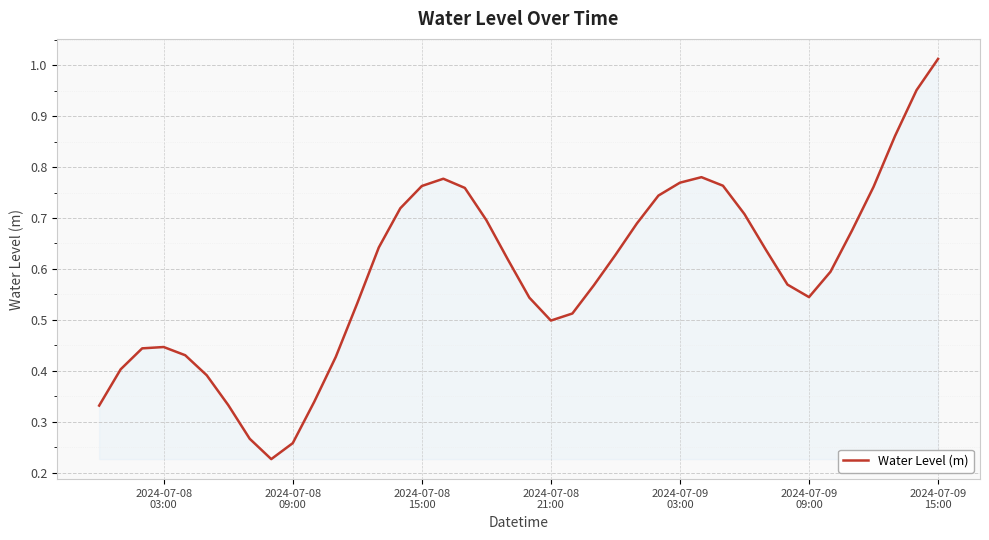

Does the chart have visible grid lines?

Yes